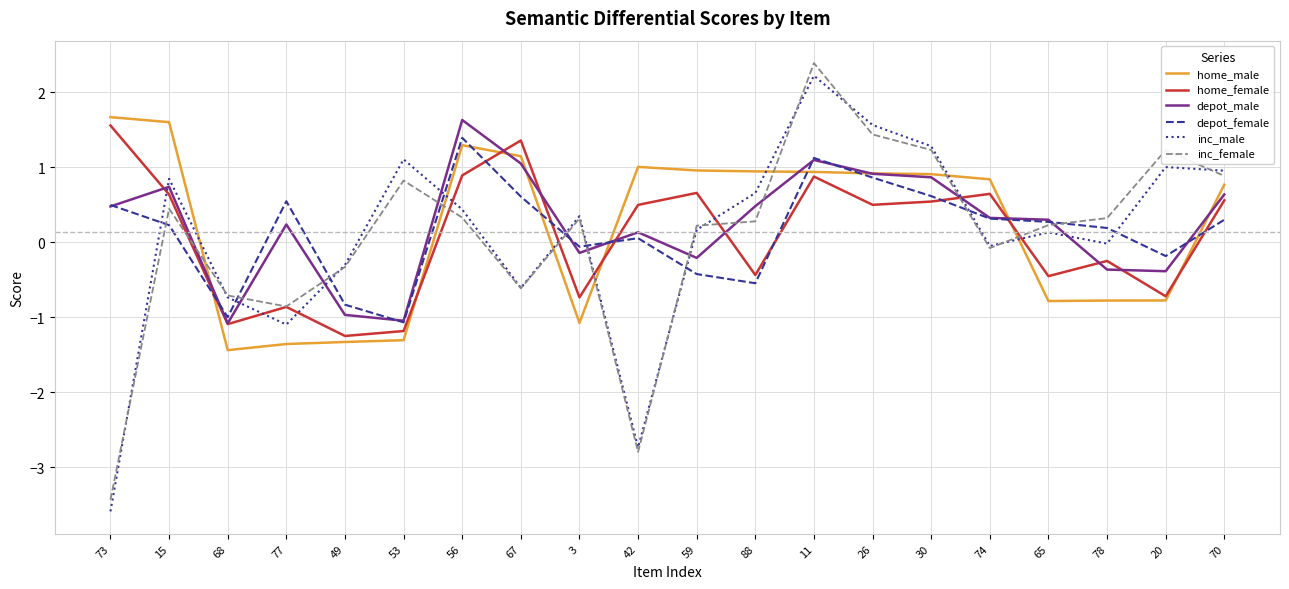

In depot_male, how many points are lower than both neighbors (excluding endpoints)?

5